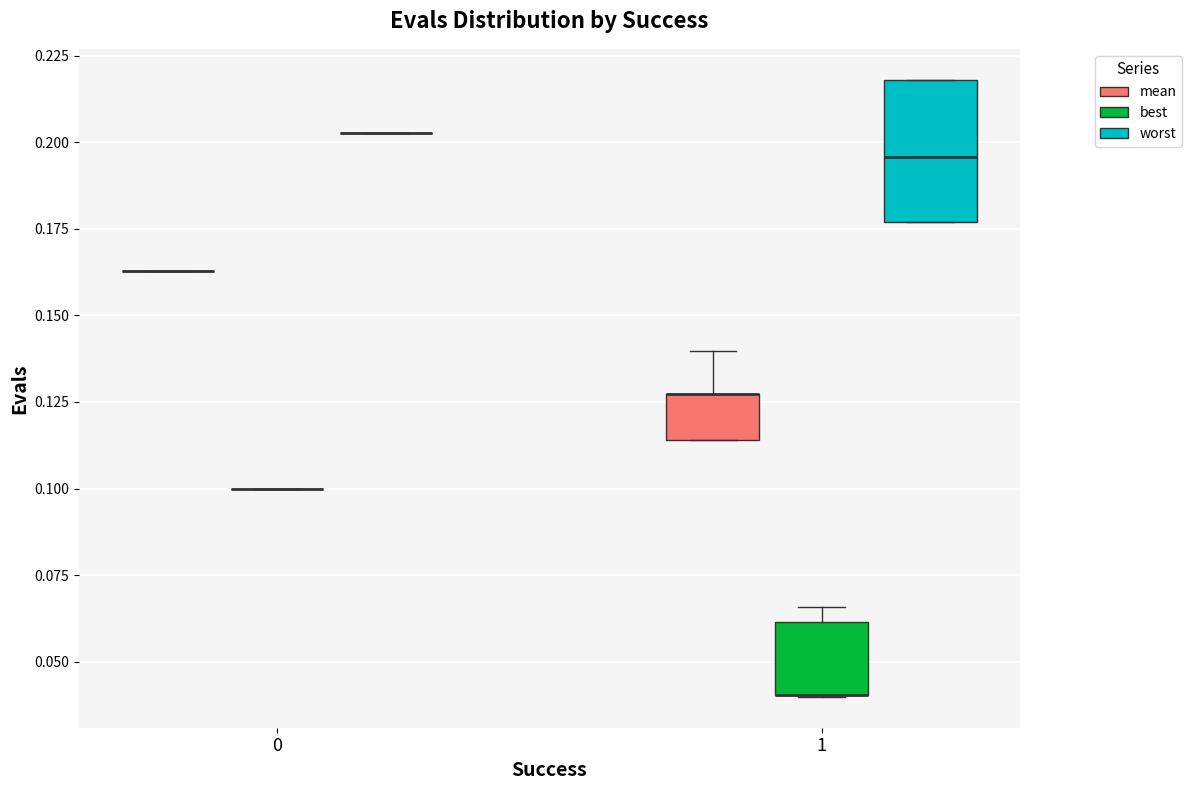

Reading left to right, read every box against the y-axis: the position of its median line, the range the box covers, and the ends of its whiskers. The values are not printed on the chart, so give them approximately, as read against the axis.

0 (mean): box collapsed to a line at 0.165, whiskers 0.165 to 0.165
0 (best): box collapsed to a line at 0.100, whiskers 0.100 to 0.100
0 (worst): box collapsed to a line at 0.205, whiskers 0.205 to 0.205
1 (mean): median 0.125 (drawn on the box's upper edge), box 0.115 to 0.125, whiskers 0.115 to 0.140
1 (best): median 0.040 (drawn on the box's lower edge), box 0.040 to 0.060, whiskers 0.040 to 0.065
1 (worst): median 0.195, box 0.175 to 0.220, whiskers 0.175 to 0.220